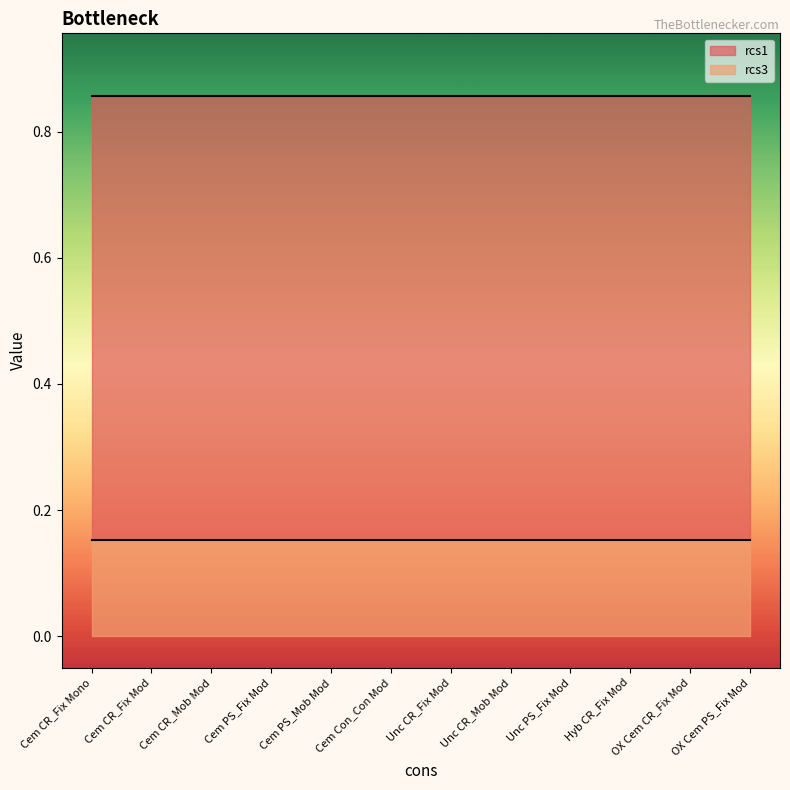

What is the label of the 8th point from the right?

Cem PS_Mob Mod